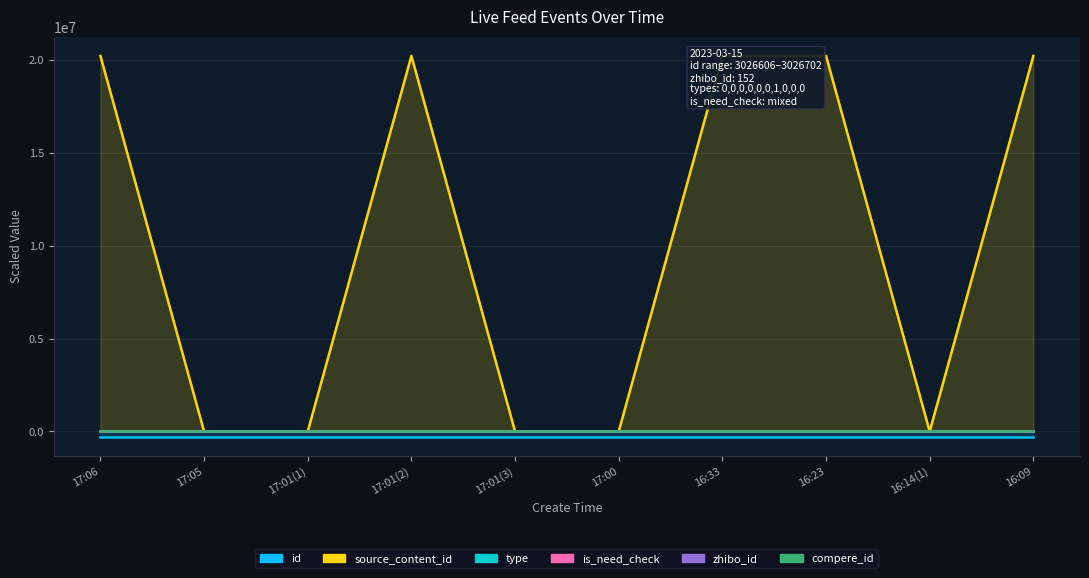

Which series has the largest total across all categories?

source_content_id